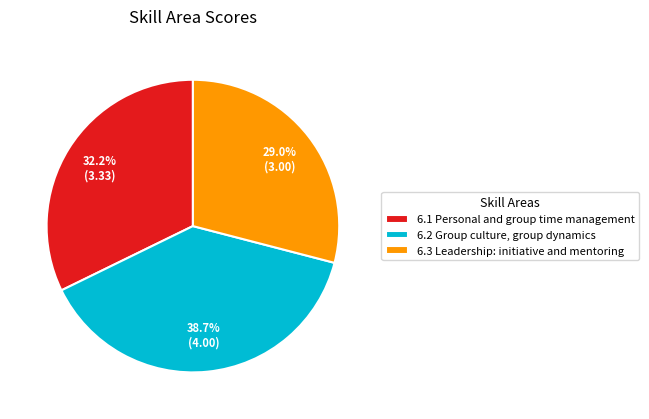

To the nearest percent, what is the difference between the largest and smallest slice percentages?

10%